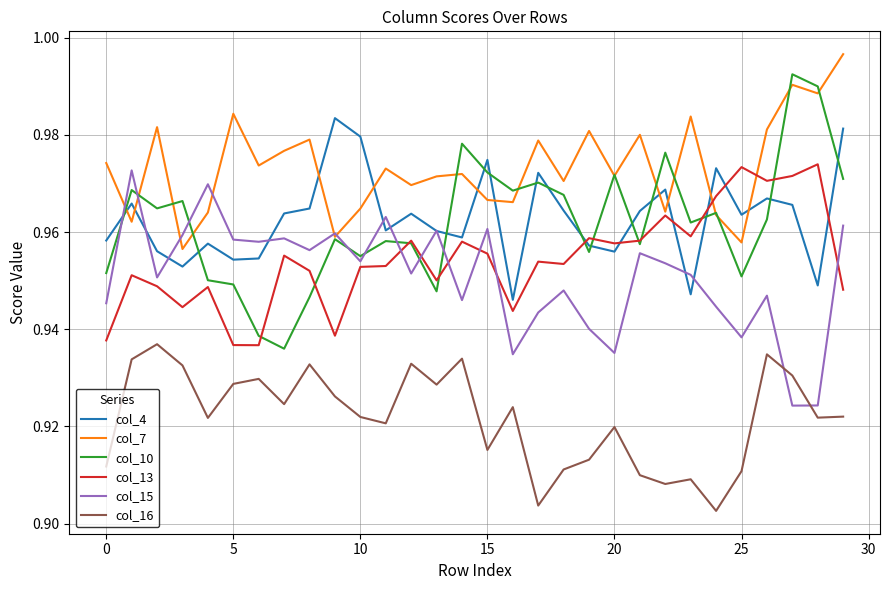

Rank the series by their maximum value, from lowest to highest.

col_16, col_15, col_13, col_4, col_10, col_7